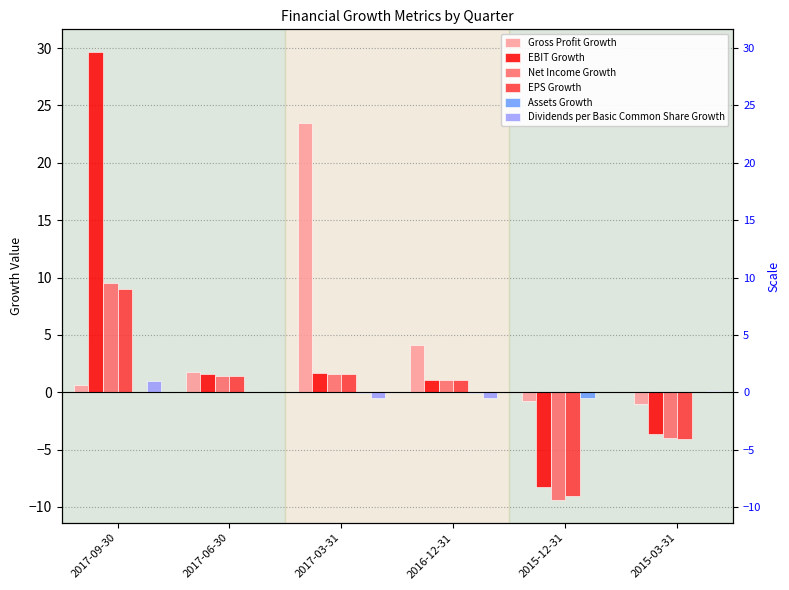

Reading right to left, what are all the values shown in this chart?

Gross Profit Growth: 2015-03-31=-1.0	2015-12-31=-0.7	2016-12-31=4.2	2017-03-31=23.4	2017-06-30=1.7	2017-09-30=0.6
EBIT Growth: 2015-03-31=-3.7	2015-12-31=-8.3	2016-12-31=1.1	2017-03-31=1.7	2017-06-30=1.6	2017-09-30=29.7
Net Income Growth: 2015-03-31=-4.0	2015-12-31=-9.4	2016-12-31=1.1	2017-03-31=1.6	2017-06-30=1.5	2017-09-30=9.6
EPS Growth: 2015-03-31=-4.0	2015-12-31=-9.0	2016-12-31=1.1	2017-03-31=1.6	2017-06-30=1.4	2017-09-30=9.0
Assets Growth: 2015-03-31=0.0	2015-12-31=-0.5	2016-12-31=-0.1	2017-03-31=-0.1	2017-06-30=0.0	2017-09-30=0.1
Dividends per Basic Common Share Growth: 2015-03-31=0.1	2015-12-31=0.0	2016-12-31=-0.5	2017-03-31=-0.5	2017-06-30=0.0	2017-09-30=1.0